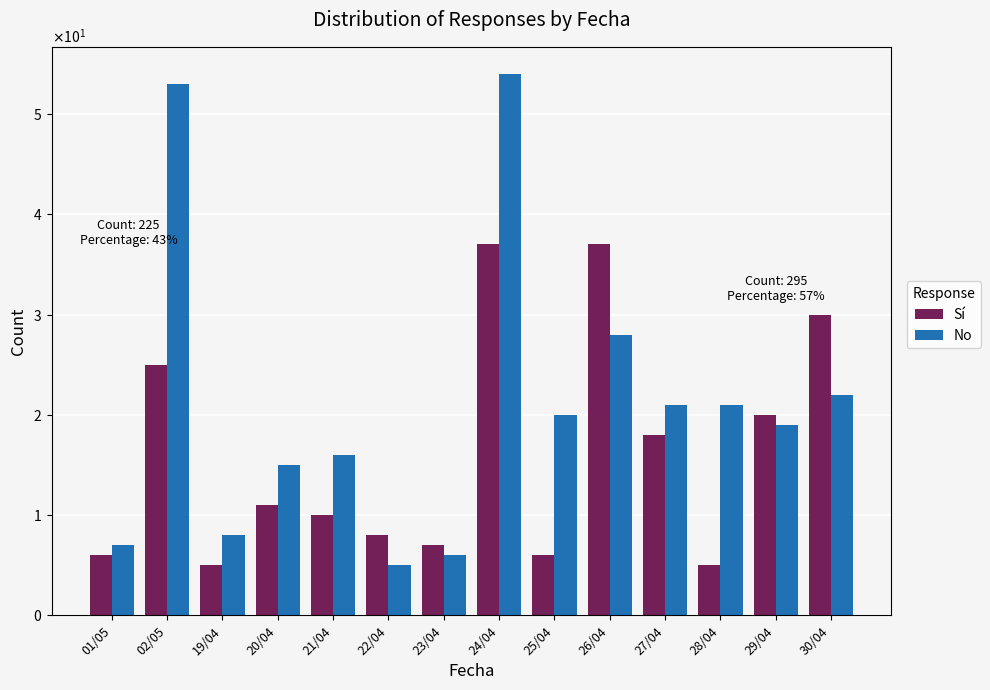

At which label does Sí first exceed 11?

02/05